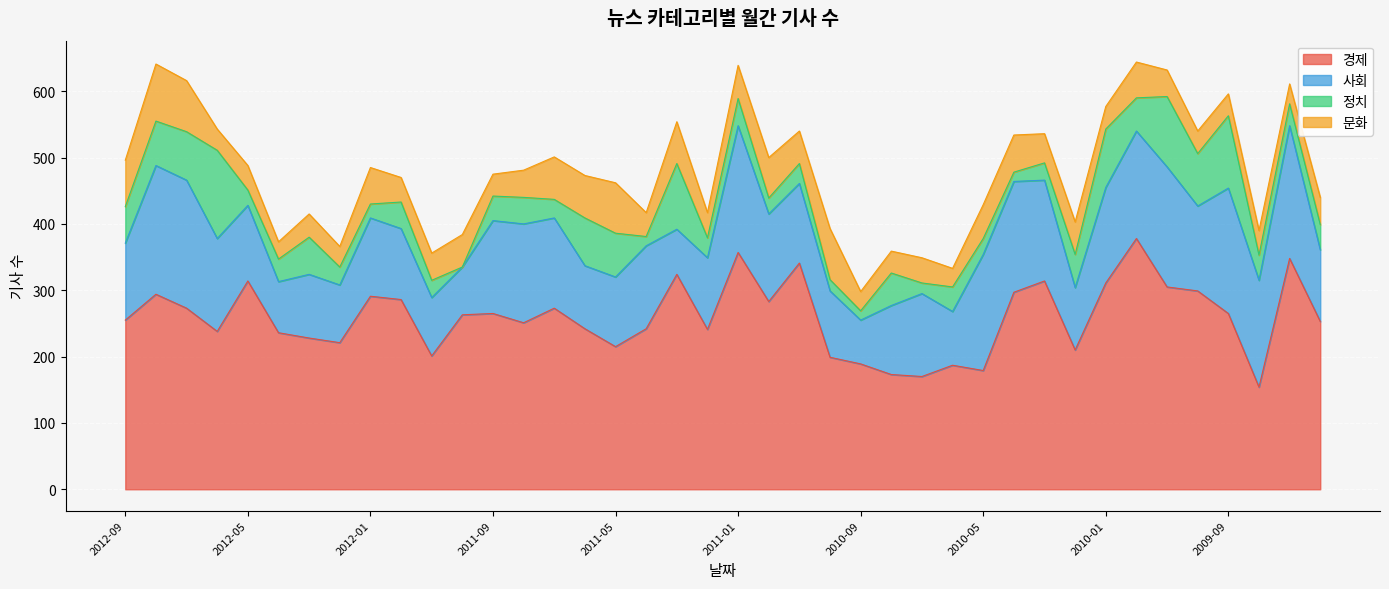

What is the approximate value of 경제 at 2010-05, to the nearest 10?

180